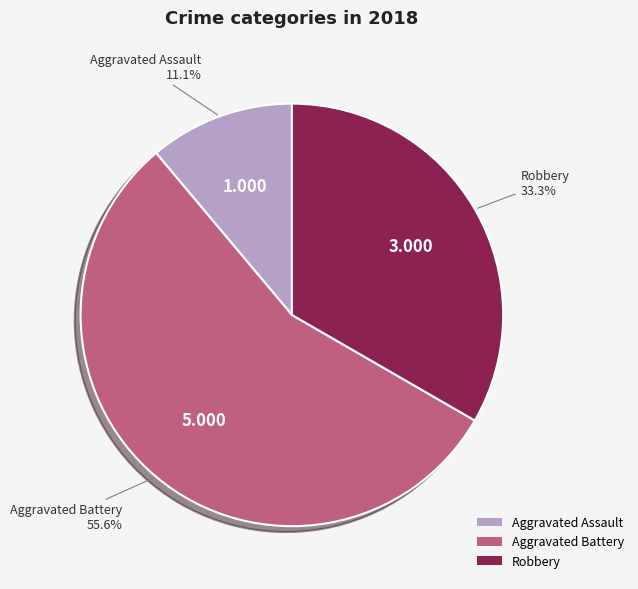

How many slices are in this pie chart?

3